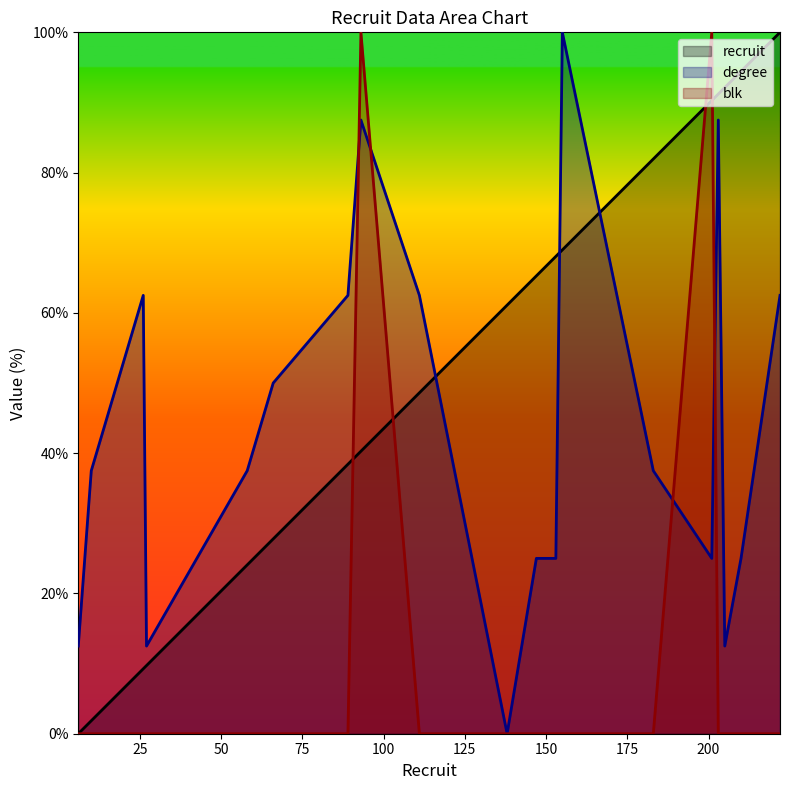

Which series has the largest total across all categories?

recruit